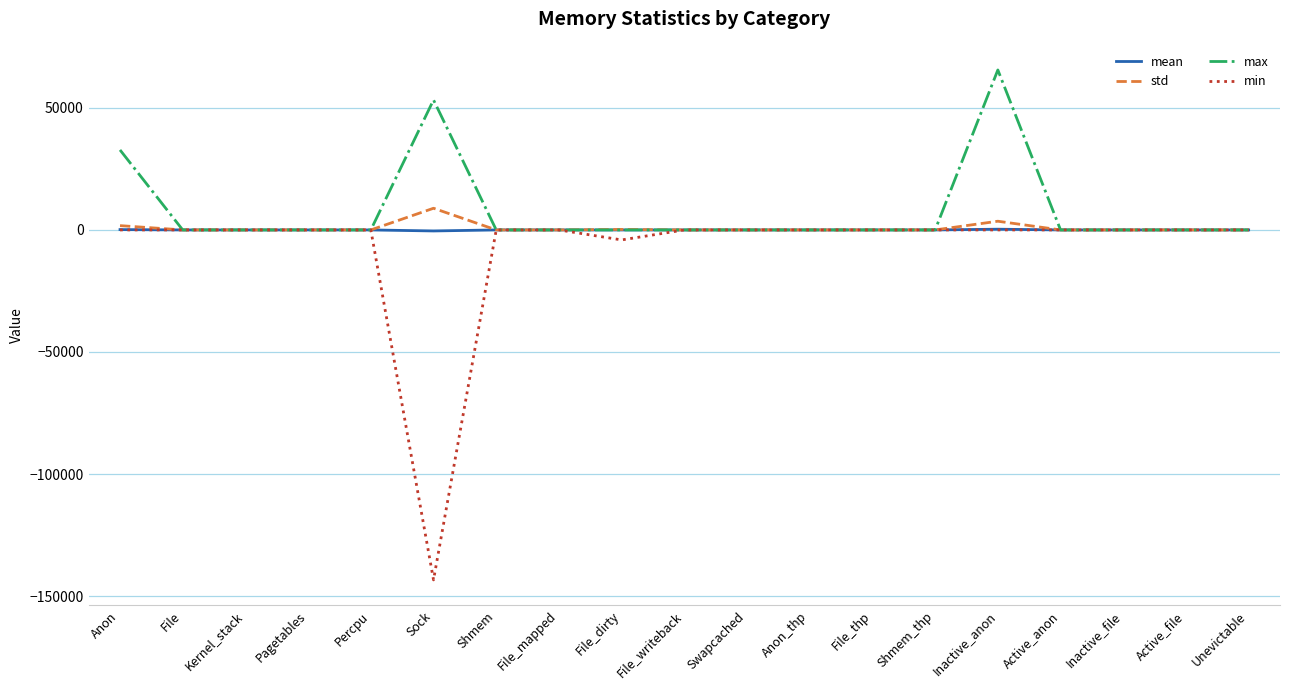

Is it true that min equals 0.0 at Unevictable?

True